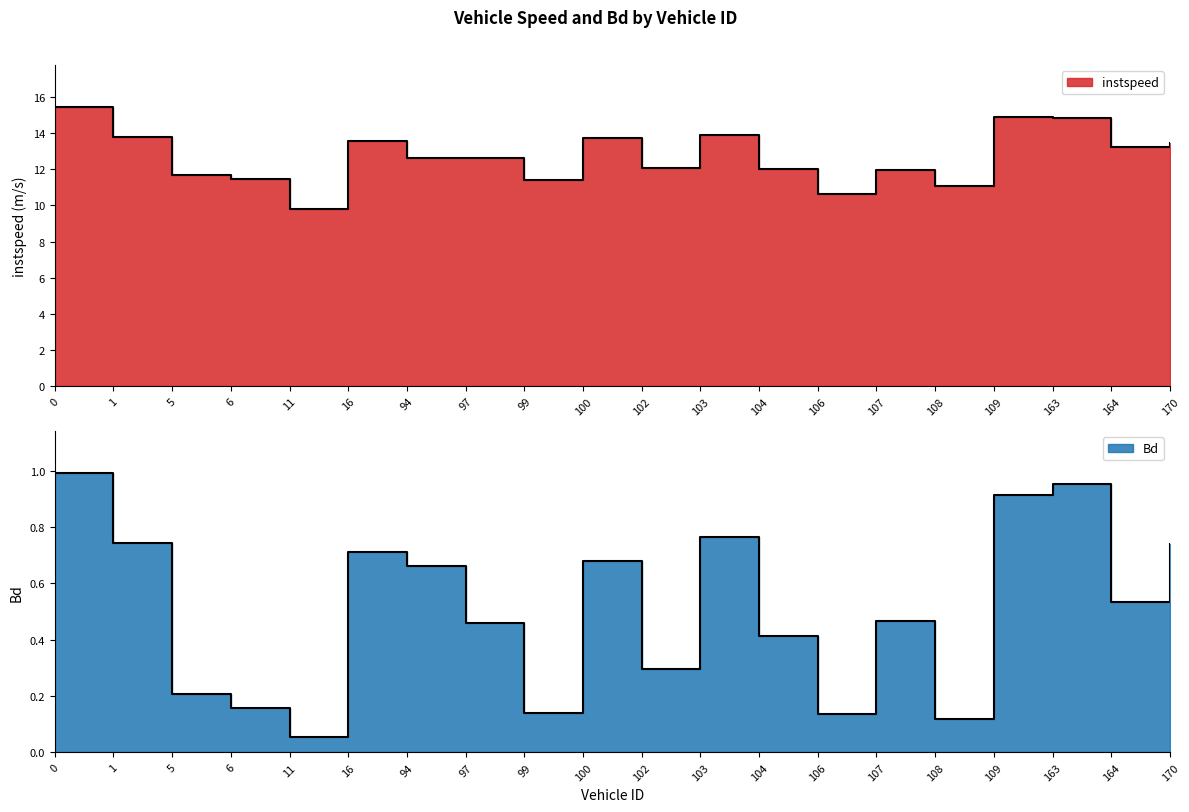

What is the difference between the maximum and minimum values in the Bd series?

0.9